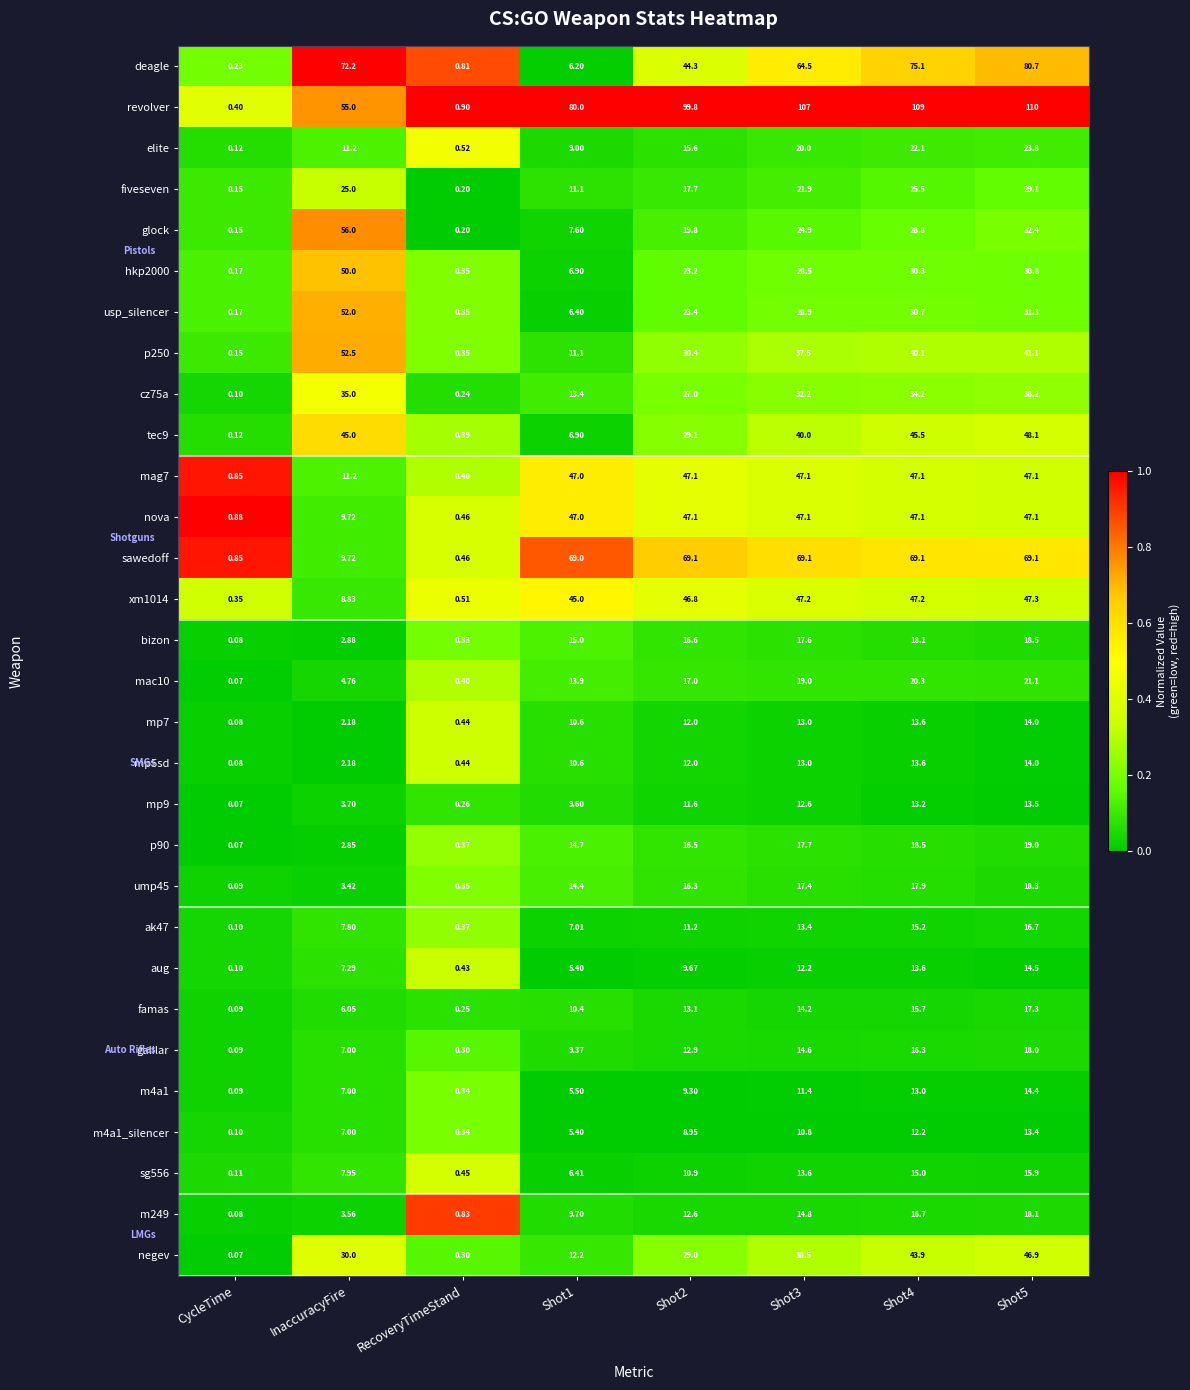

Which series has the largest total across all categories?

revolver